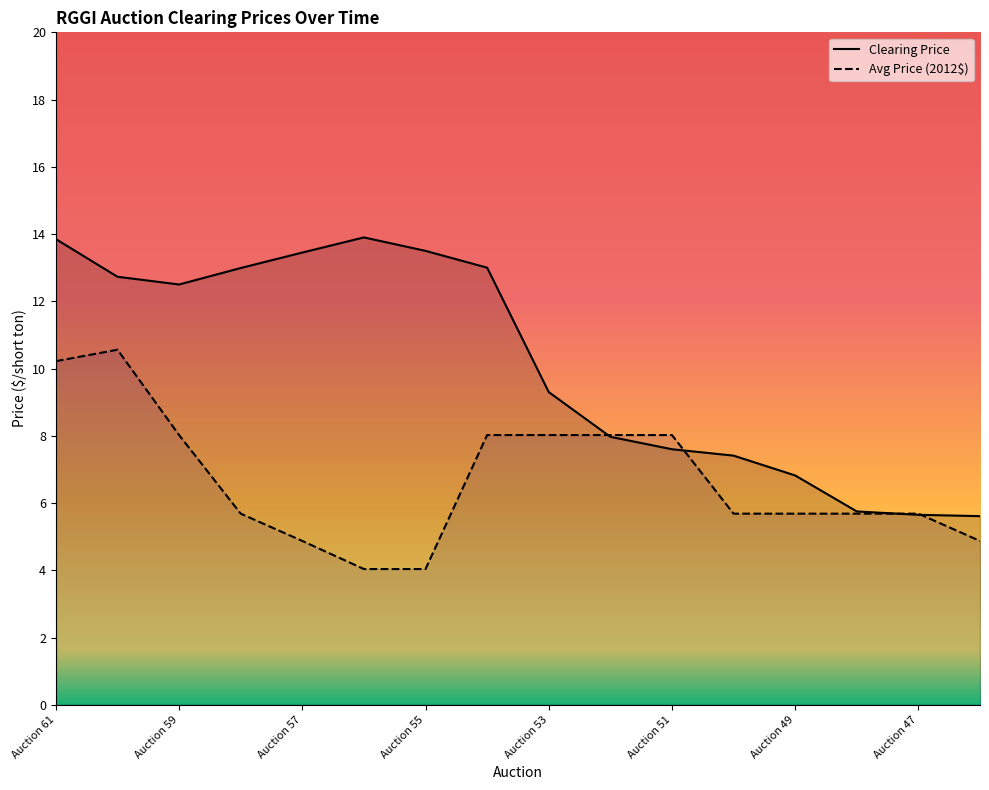

Between Auction 52 and Auction 51, which is larger?

Auction 52